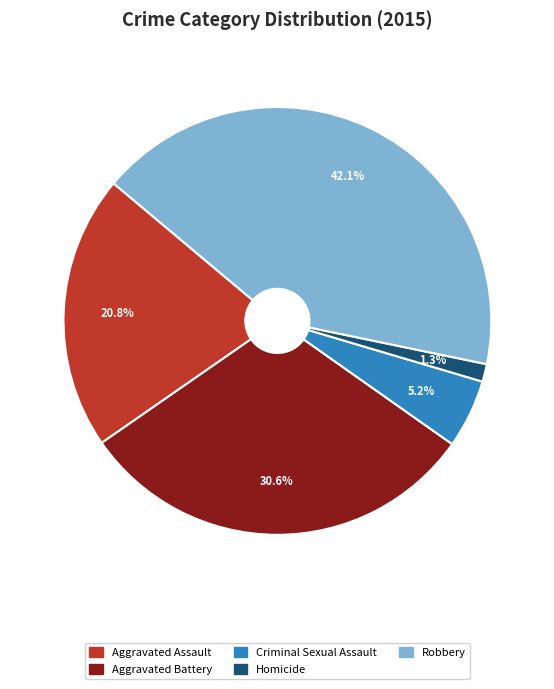

To the nearest percent, what is the difference between the Aggravated Battery and Aggravated Assault slice percentages?

10%